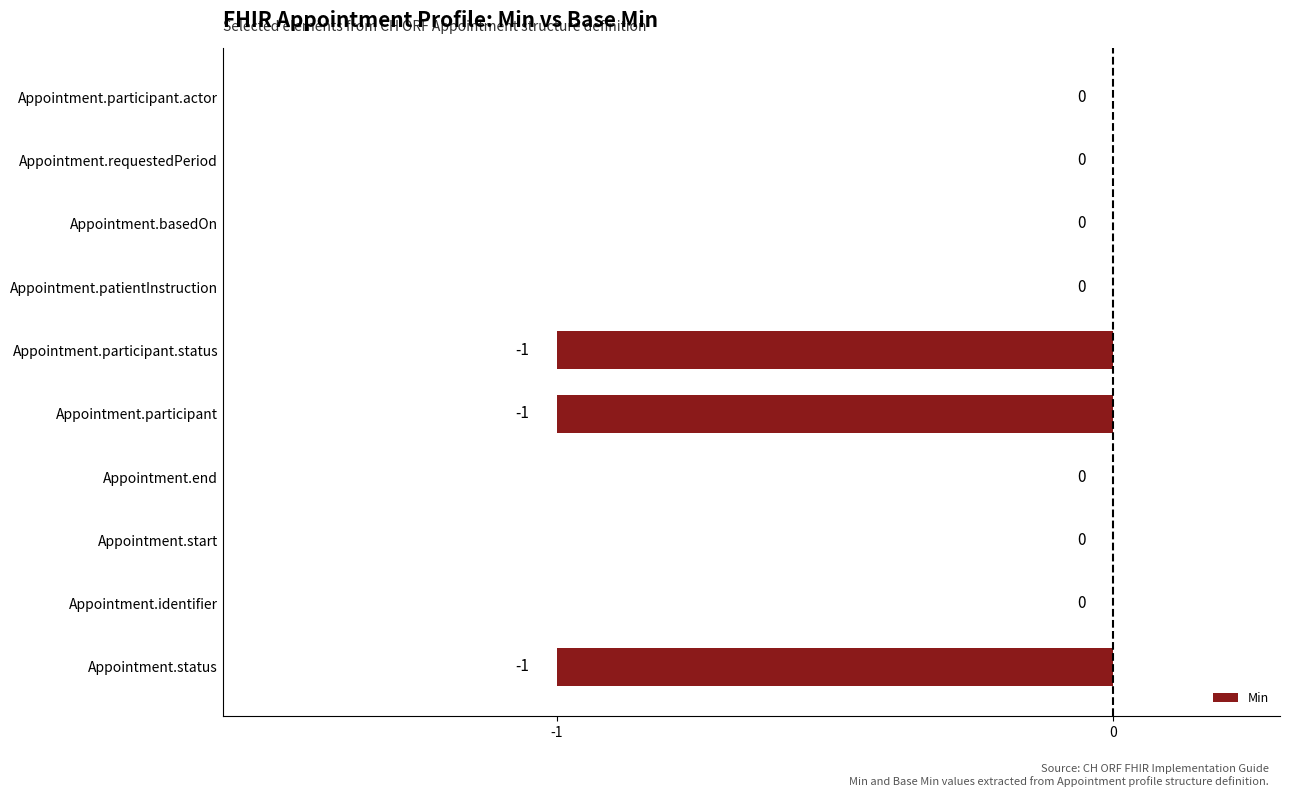

What is the sum of all values?

-3